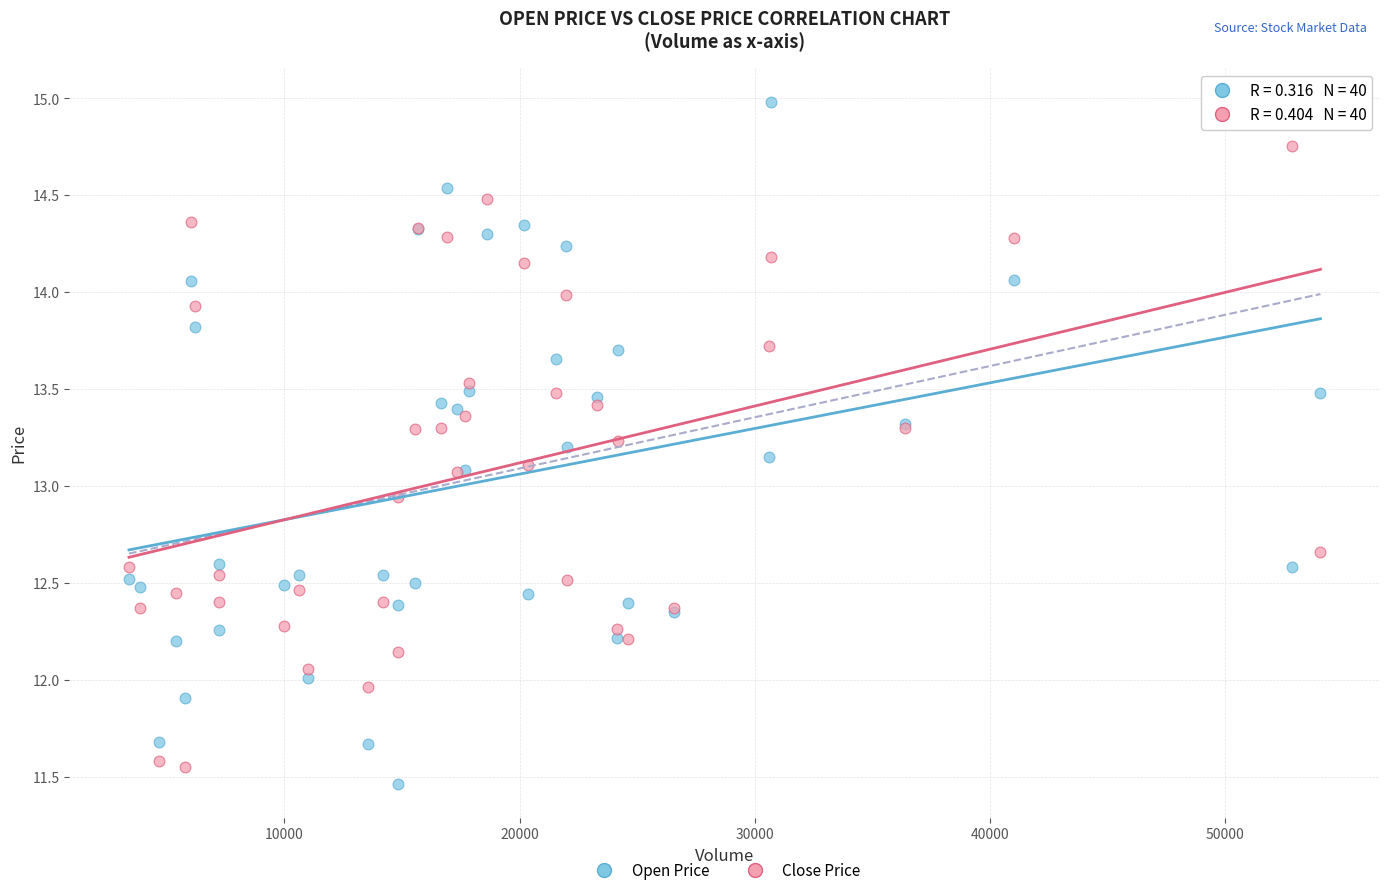

Which series contains the highest Y value?

Open Price